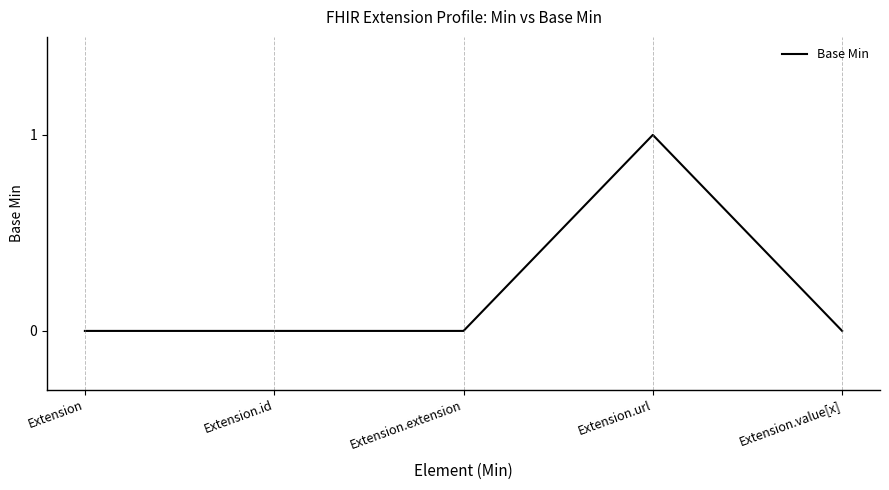

What is the sum of all values?

1